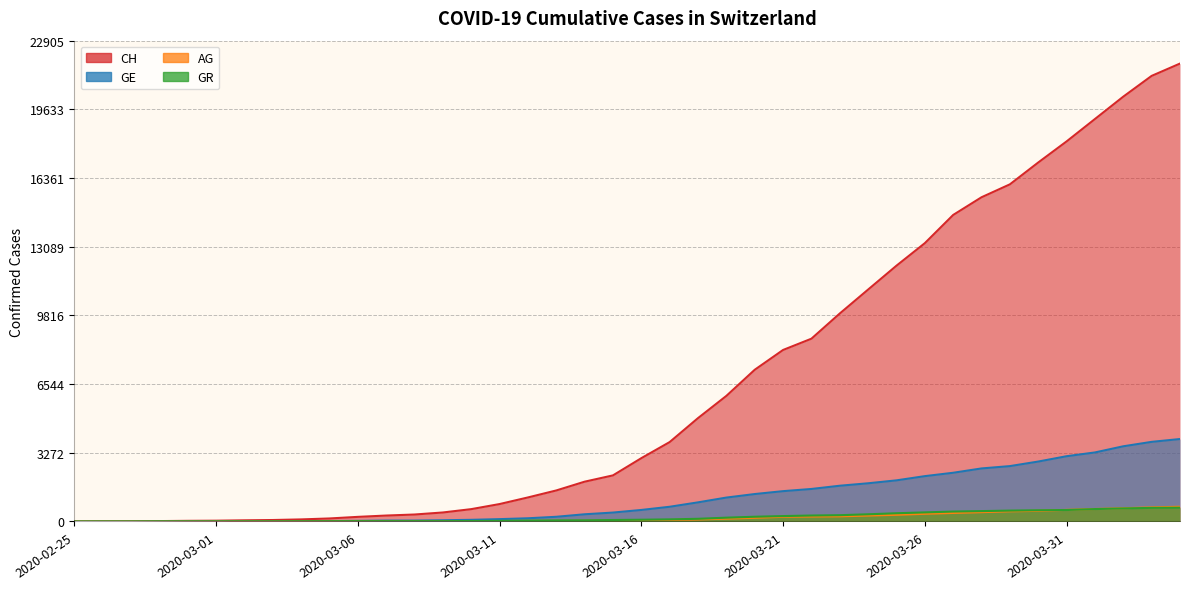

Reading left to right, transcribe all the data shown in this chart.

CH: 0	5	9	19	31	38	56	70	99	144	220	283	332	429	588	830	1145	1478	1896	2196	3016	3783	4925	5983	7227	8171	8708	9908	11049	12186	13259	14603	15446	16061	17102	18106	19173	20239	21228	21815
GE: 0	1	1	4	8	9	10	13	15	20	29	44	44	59	79	112	153	224	343	425	549	701	911	1139	1307	1445	1549	1703	1820	1959	2160	2321	2527	2638	2855	3109	3289	3582	3793	3928
AG: 0	1	1	1	3	4	7	7	10	11	12	14	14	15	18	20	27	30	33	43	56	69	96	134	175	223	235	245	283	318	367	407	444	485	506	554	596	631	673	702
GR: 0	2	2	6	6	6	9	9	12	14	16	17	18	18	22	31	43	53	56	71	84	101	128	182	226	258	284	300	343	393	433	474	495	519	535	547	592	622	649	657